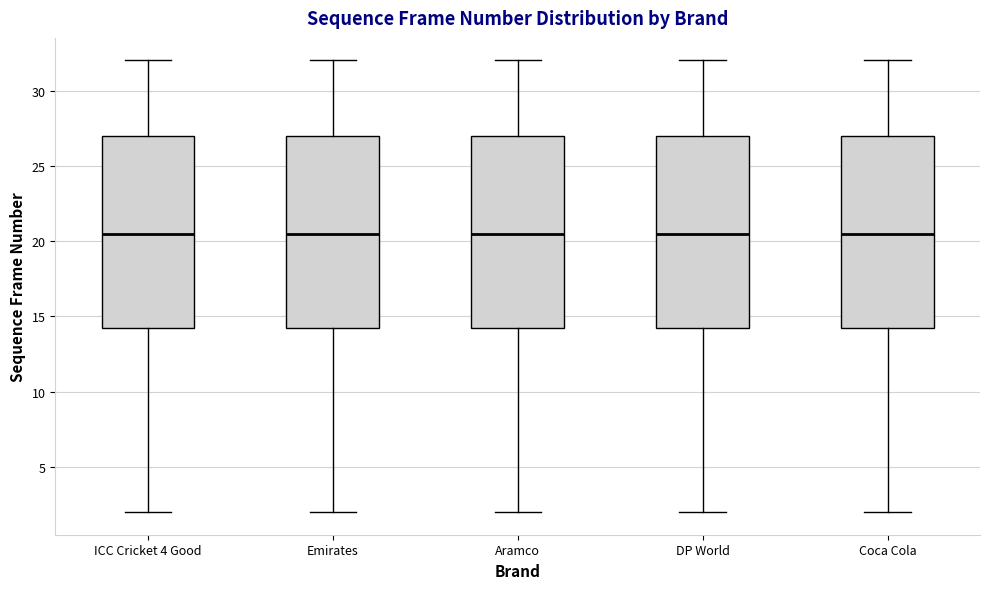

Reading left to right, transcribe this box plot: for each box, give where its median line is, the range the box spans, and where its two whiskers end, as read against the y-axis. The values are not printed on the chart, so give them approximately, as read against the axis.

ICC Cricket 4 Good: median 20.5, box 14.5 to 27.0, whiskers 2.0 to 32.0
Emirates: median 20.5, box 14.5 to 27.0, whiskers 2.0 to 32.0
Aramco: median 20.5, box 14.5 to 27.0, whiskers 2.0 to 32.0
DP World: median 20.5, box 14.5 to 27.0, whiskers 2.0 to 32.0
Coca Cola: median 20.5, box 14.5 to 27.0, whiskers 2.0 to 32.0